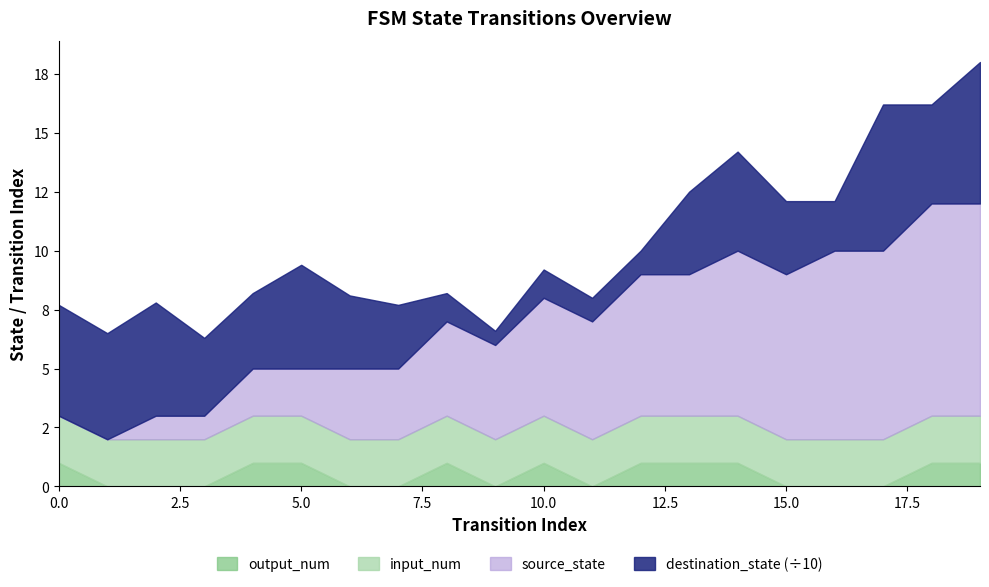

The value of output_num at 13 is 1. True or false?

False